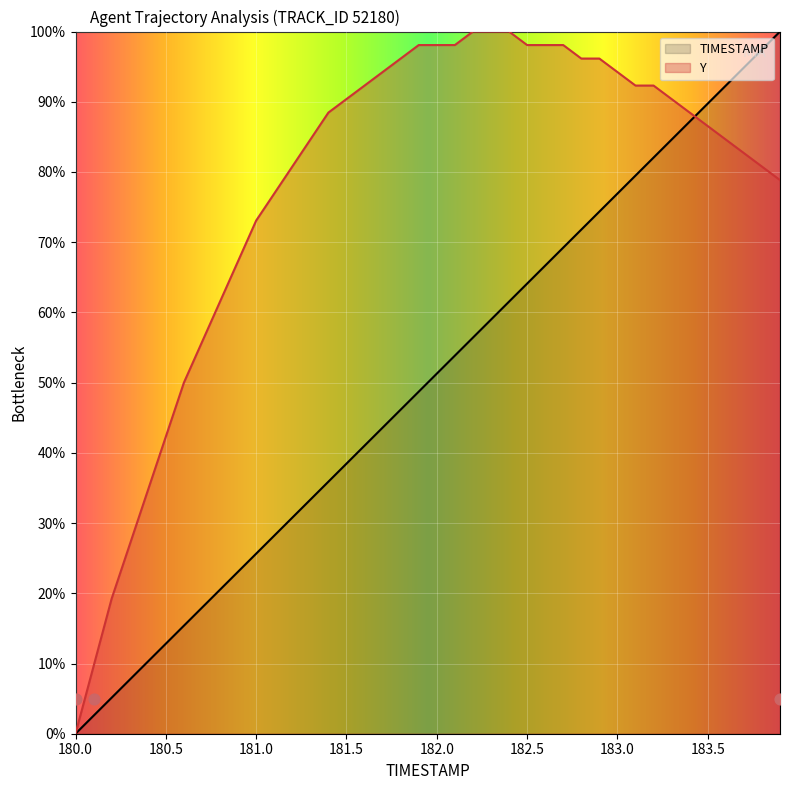

Which series has the largest total across all categories?

Y